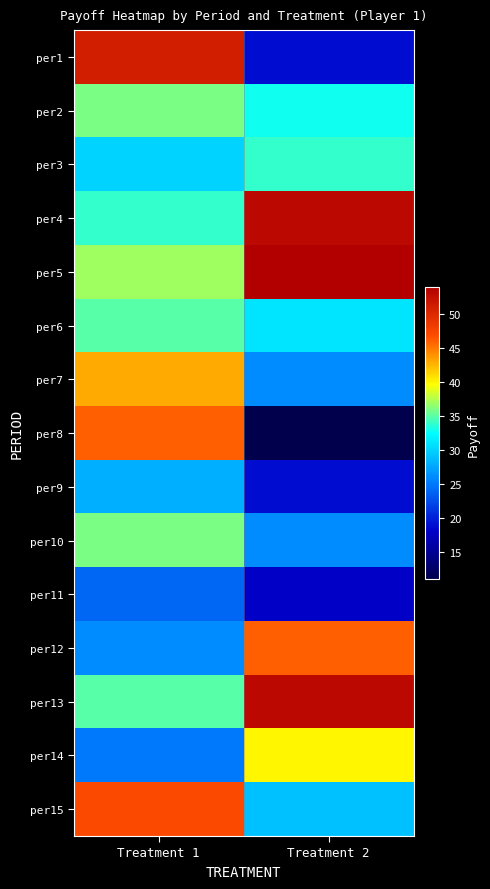

Reading left to right, transcribe all the data shown in this chart.

per1: Treatment 1=51	Treatment 2=19
per2: Treatment 1=36	Treatment 2=33
per3: Treatment 1=30	Treatment 2=34
per4: Treatment 1=34	Treatment 2=53
per5: Treatment 1=37	Treatment 2=54
per6: Treatment 1=35	Treatment 2=31
per7: Treatment 1=43	Treatment 2=26
per8: Treatment 1=46	Treatment 2=11
per9: Treatment 1=28	Treatment 2=19
per10: Treatment 1=36	Treatment 2=26
per11: Treatment 1=24	Treatment 2=18
per12: Treatment 1=26	Treatment 2=46
per13: Treatment 1=35	Treatment 2=53
per14: Treatment 1=25	Treatment 2=40
per15: Treatment 1=47	Treatment 2=29